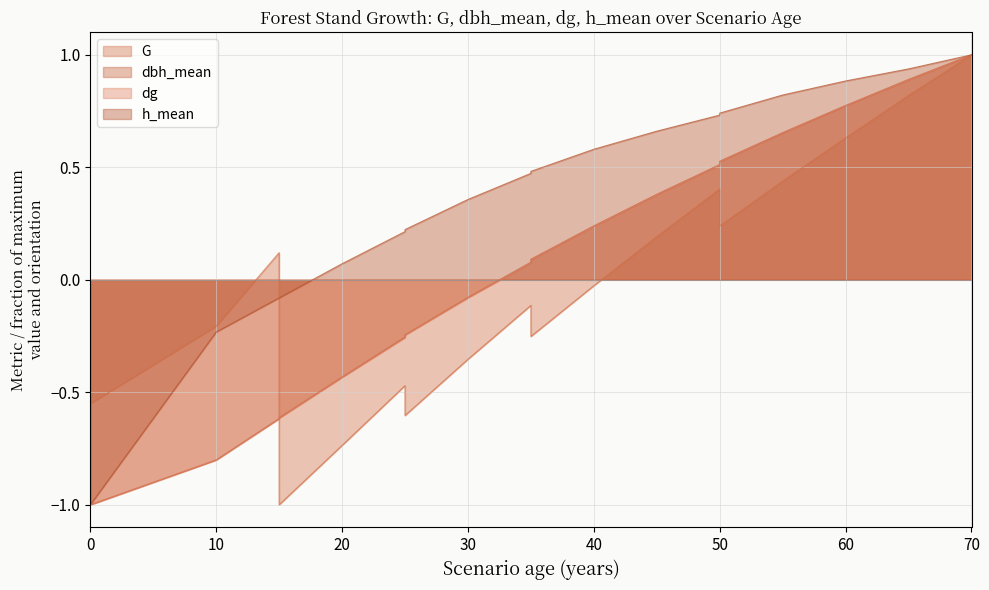

What is the value of the h_mean point at the 19th from the left?

0.9